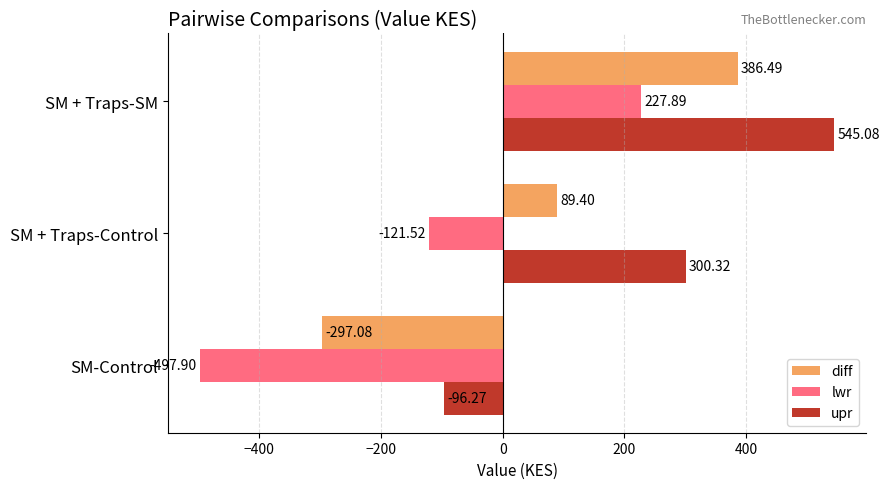

Is the value of lwr at SM + Traps-Control greater than the value of upr at SM-Control?

No